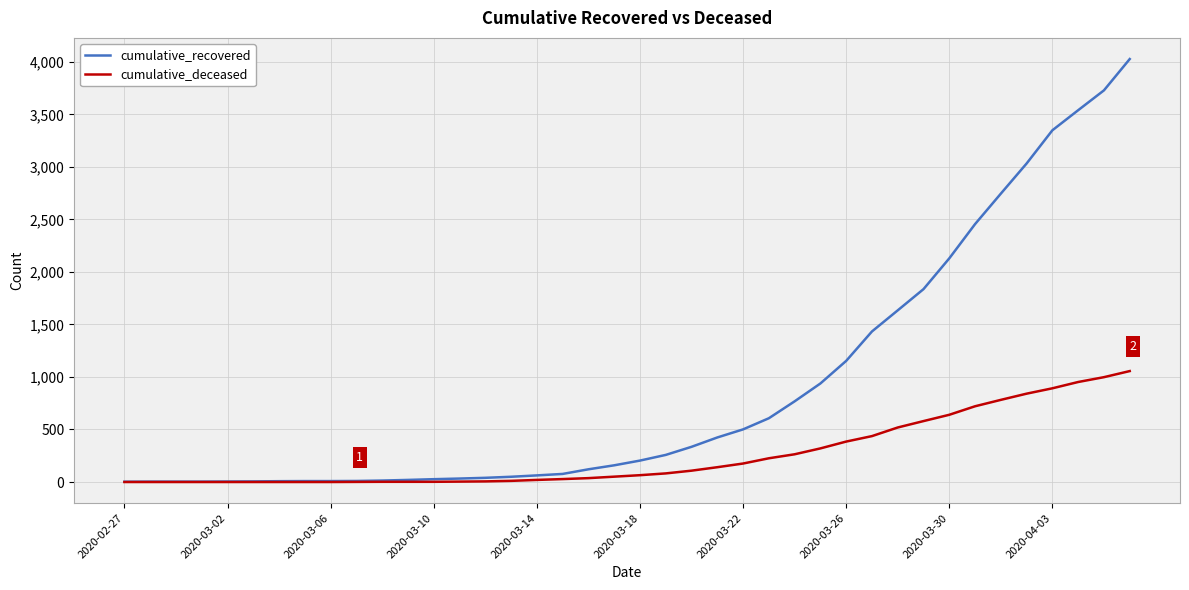

List the series in order of their peak value, lowest first.

cumulative_deceased, cumulative_recovered